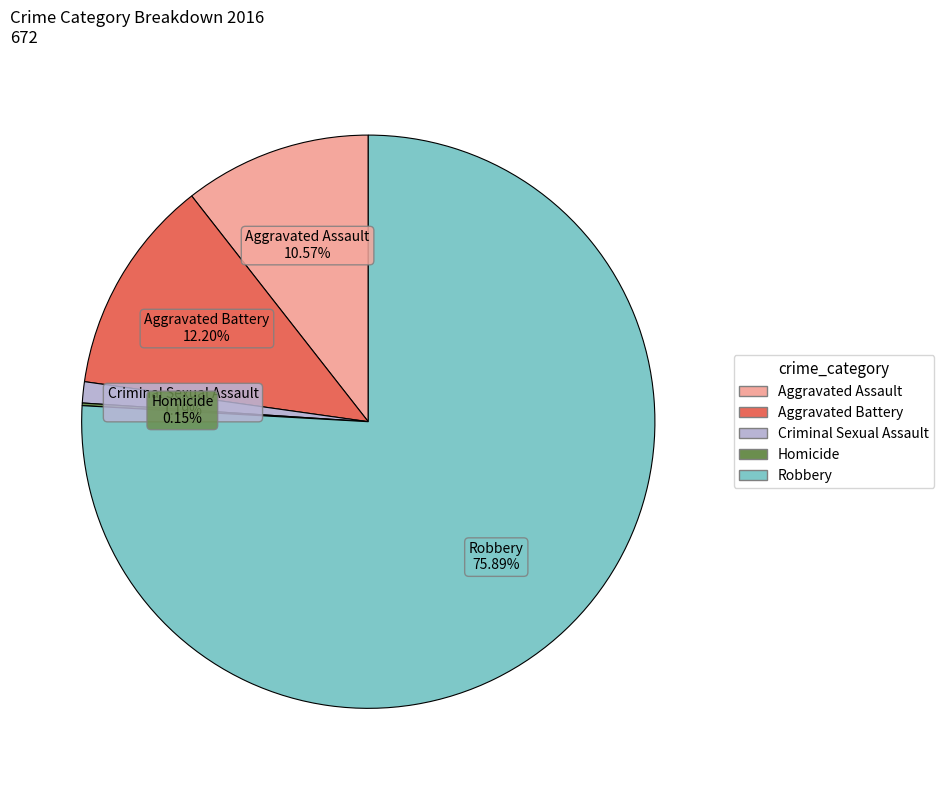

What is the largest slice in the pie chart?

Robbery